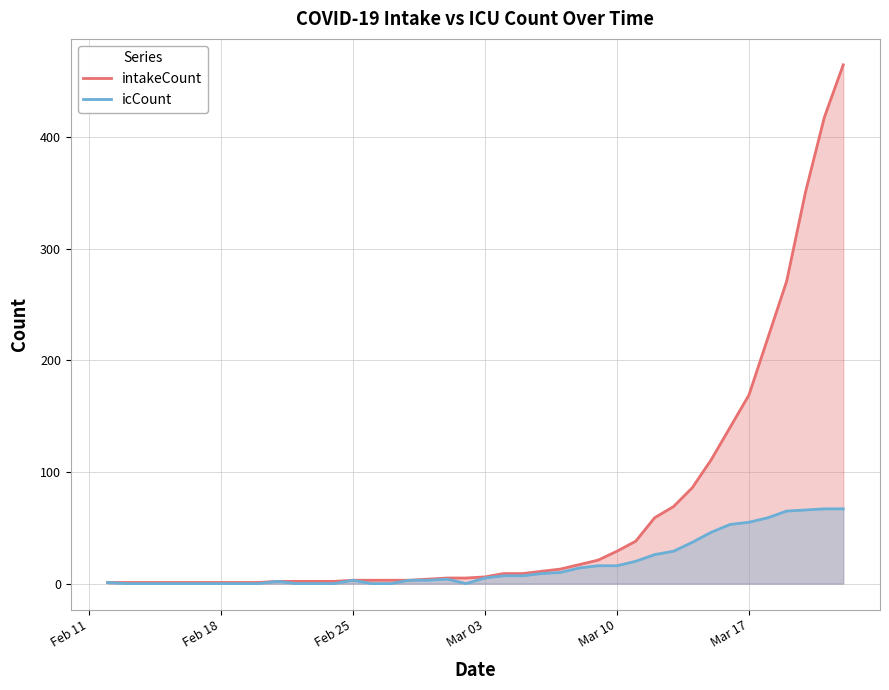

How many lines are shown in the chart?

2